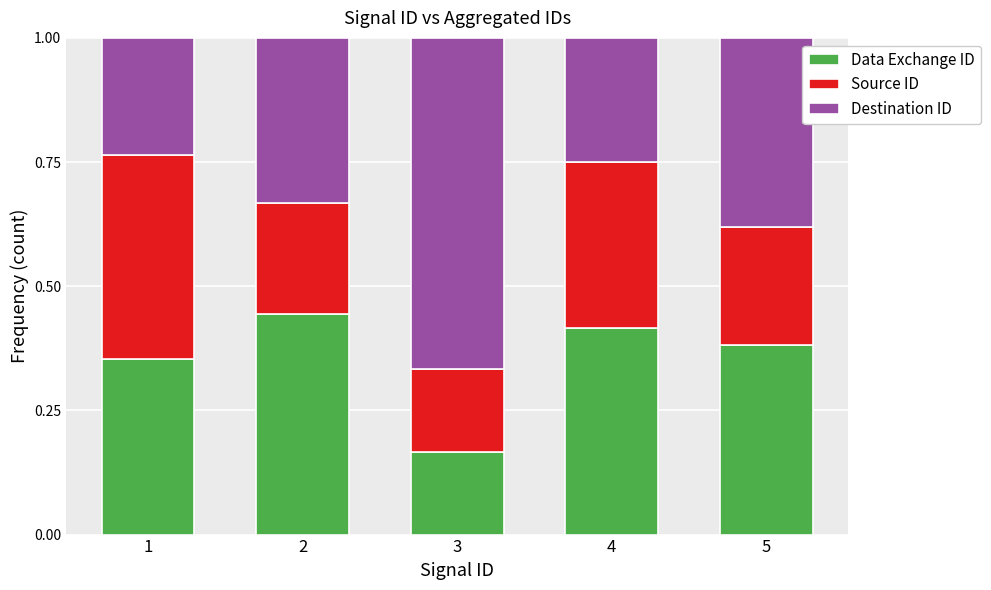

What is the sum of all Data Exchange ID values?

1.8